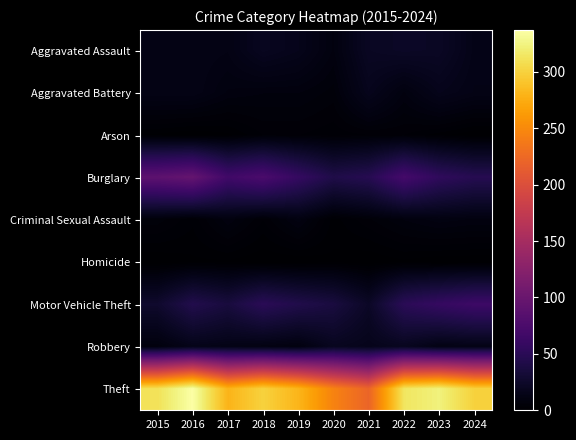

At which category is the sum across all series the highest?

2016